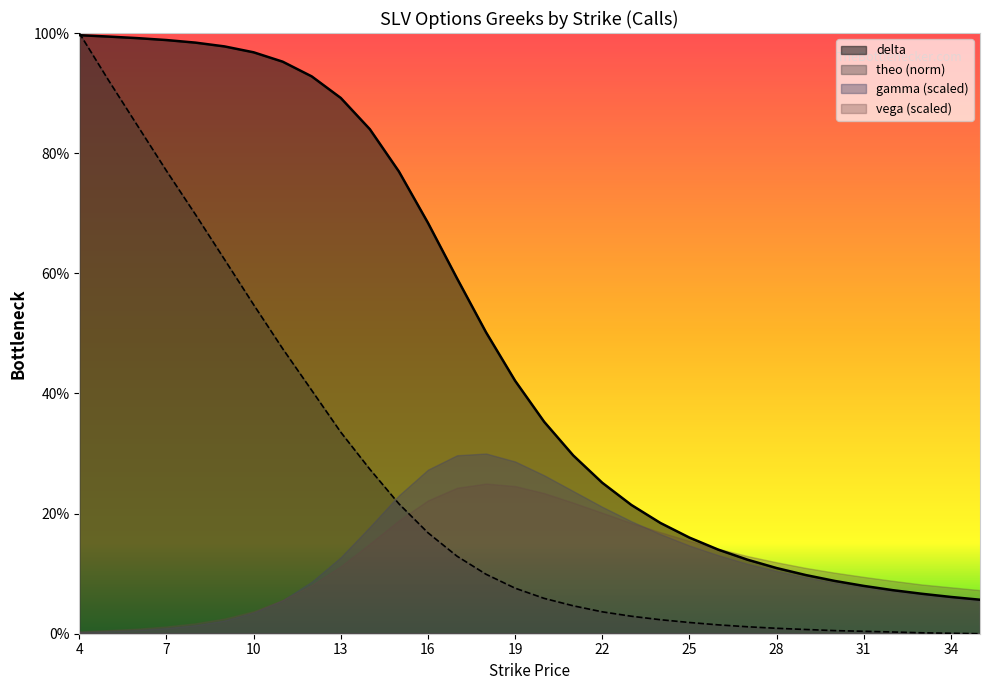

How many times do delta (line) and theo (norm line) cross each other?

1